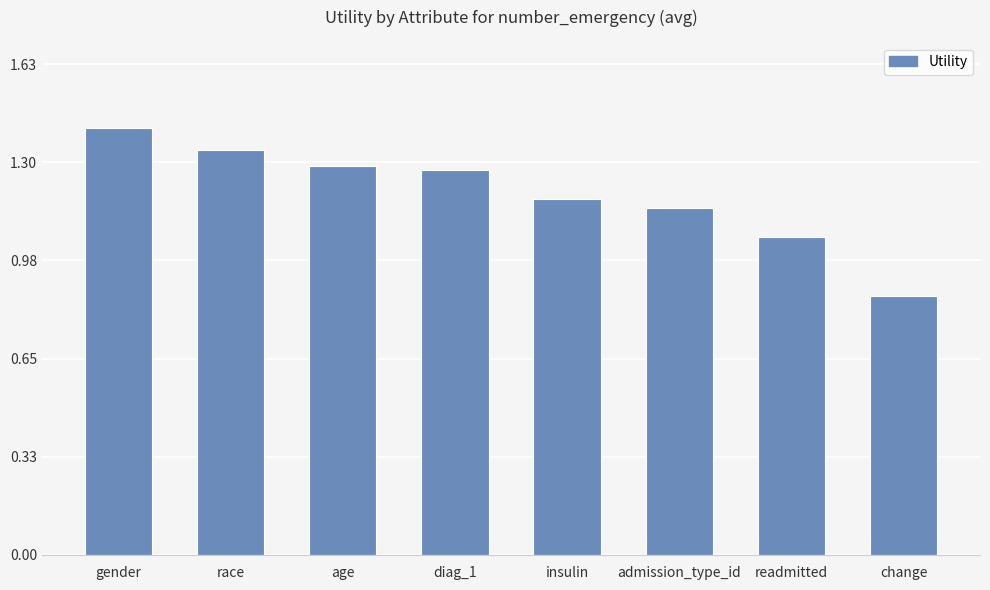

What is the sum of all values?

9.6